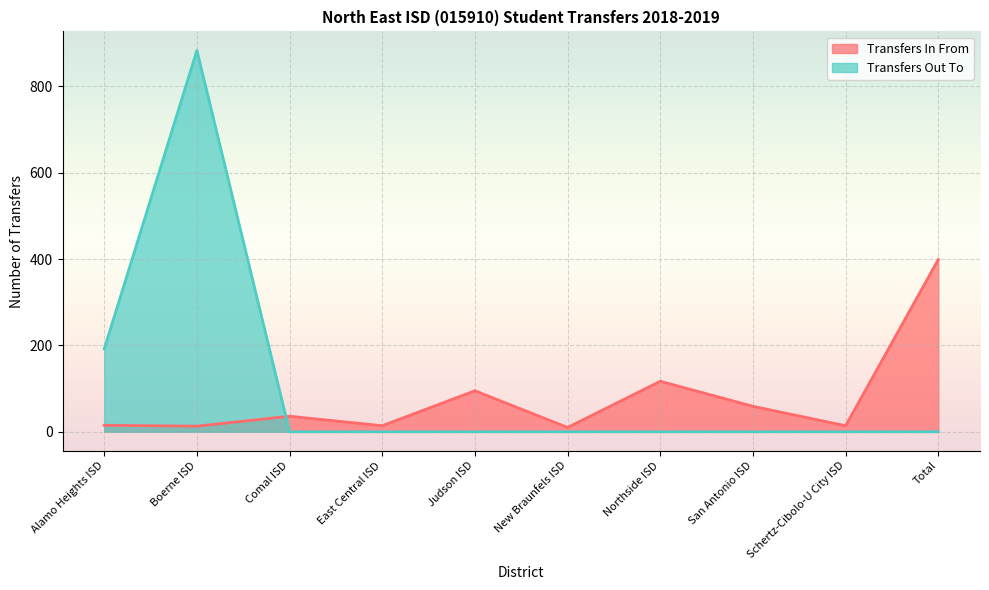

Which series has the largest total across all categories?

Transfers Out To